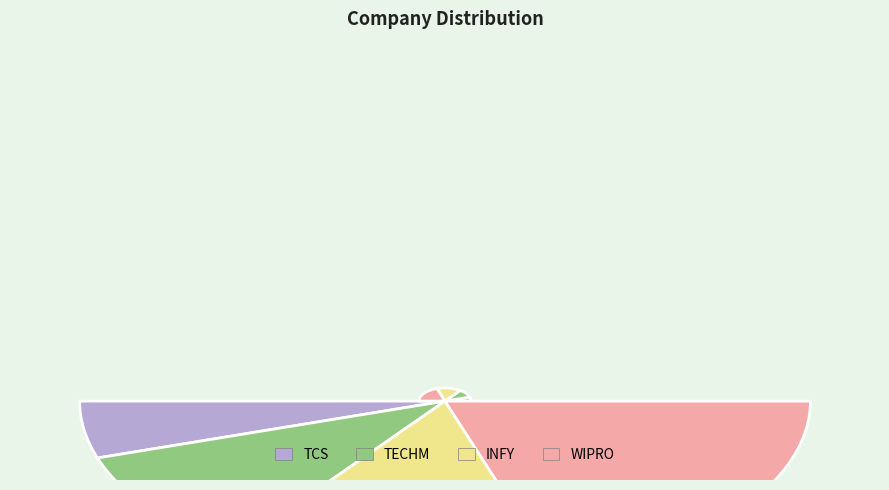

To the nearest percent, what is the difference between the INFY and WIPRO slice percentages?

10%